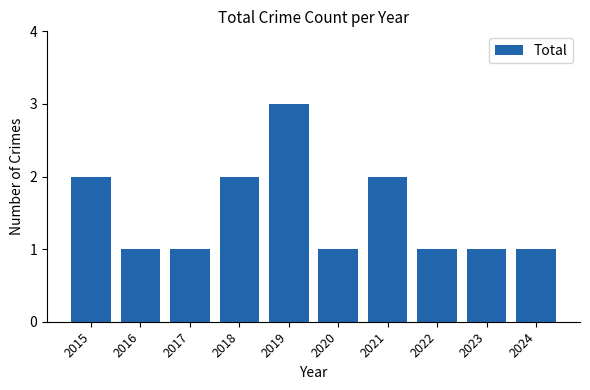

Count the number of categories in the chart.

10